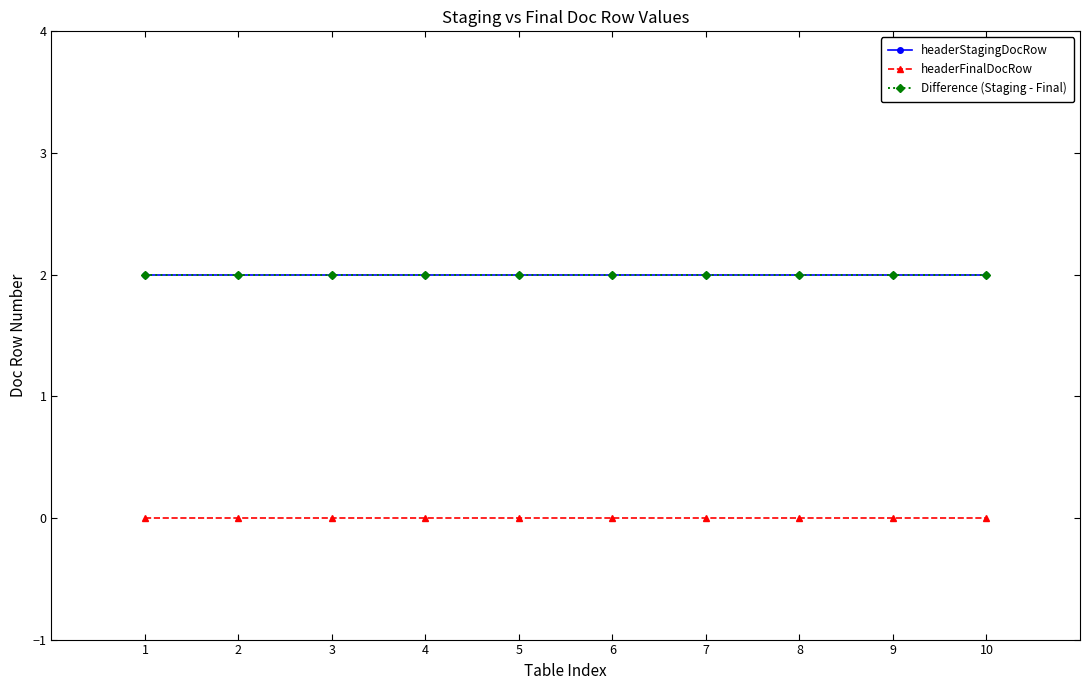

True or false: headerFinalDocRow and Difference (Staging - Final) cross at least once.

False